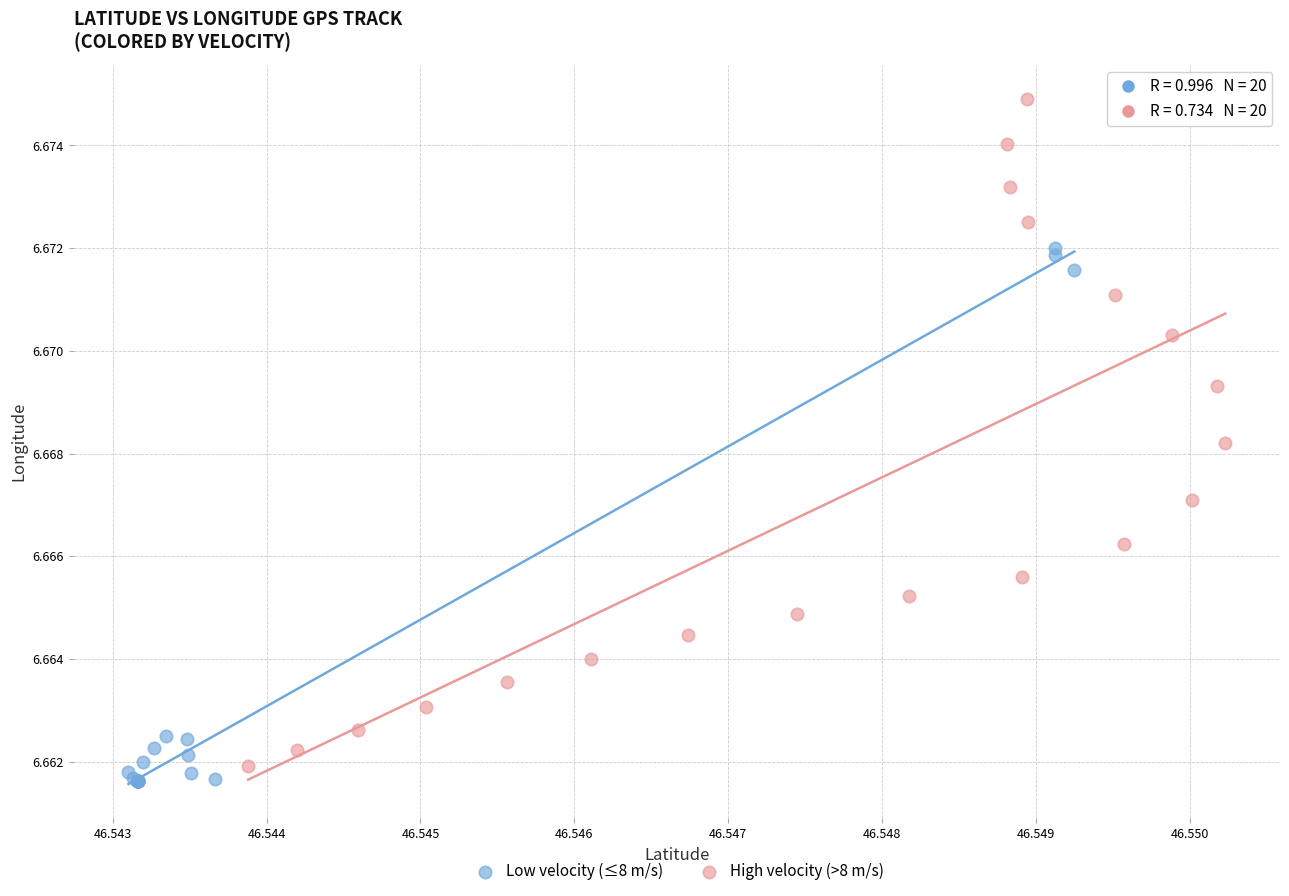

Which series contains the highest Y value?

High velocity (>8 m/s)